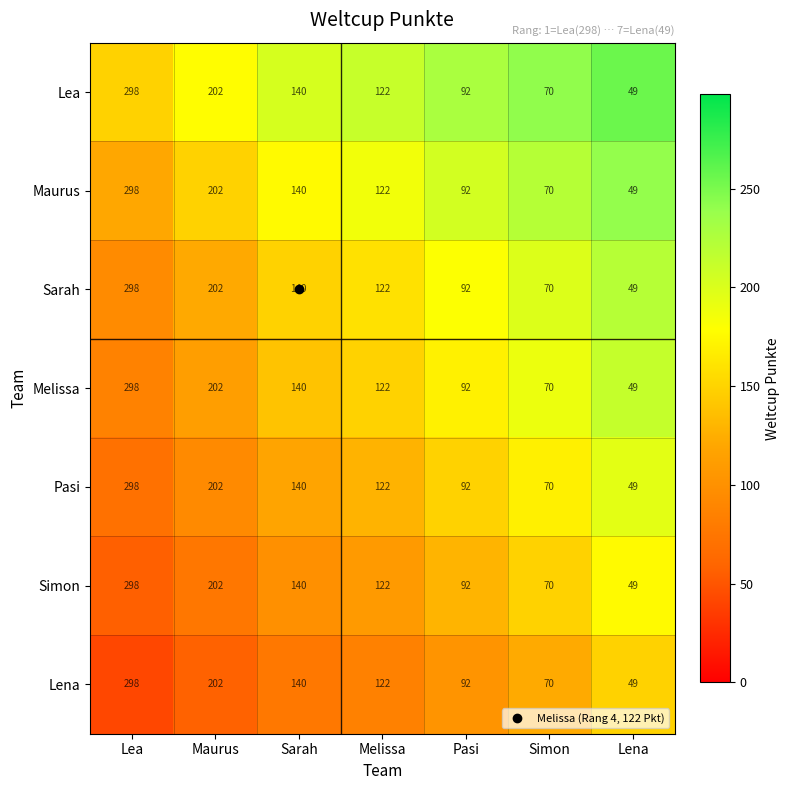

What is the average value of the Lena series?

139